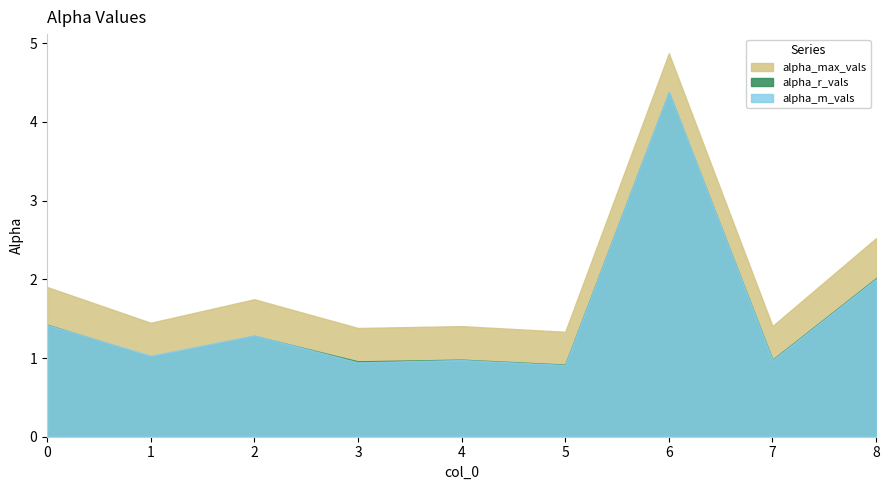

Which category has the lowest value across all series?

5